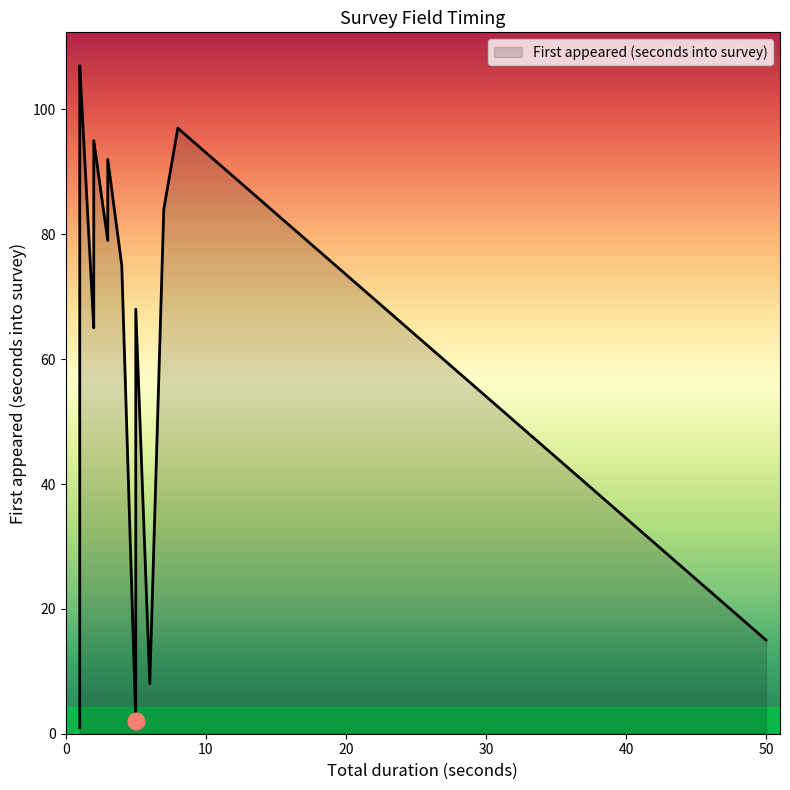

How many categories are shown in the chart?

28